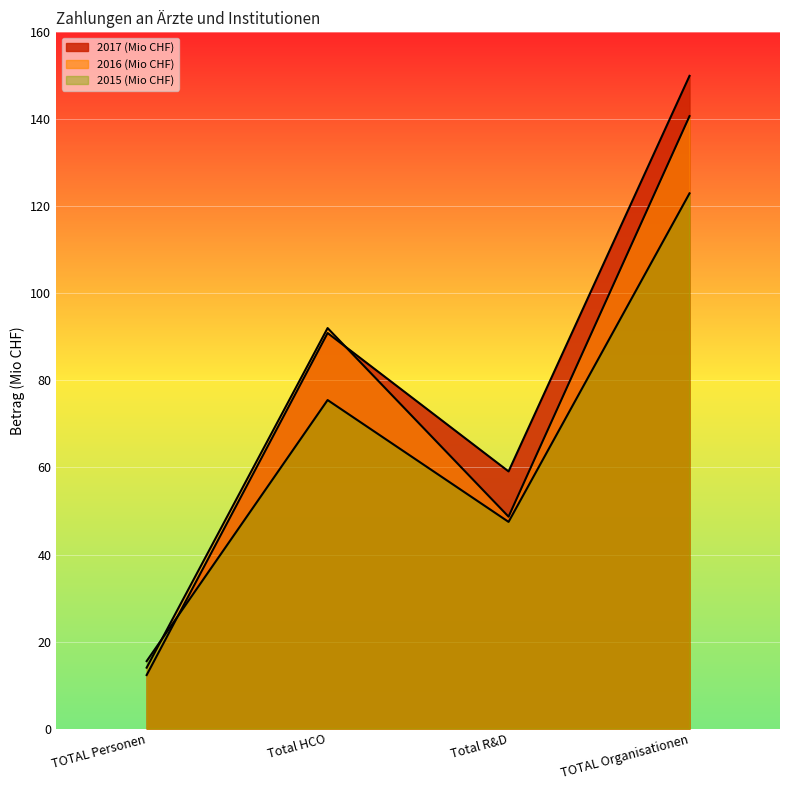

Where is 2016 (Mio CHF) nearest to the value 77?

Total HCO